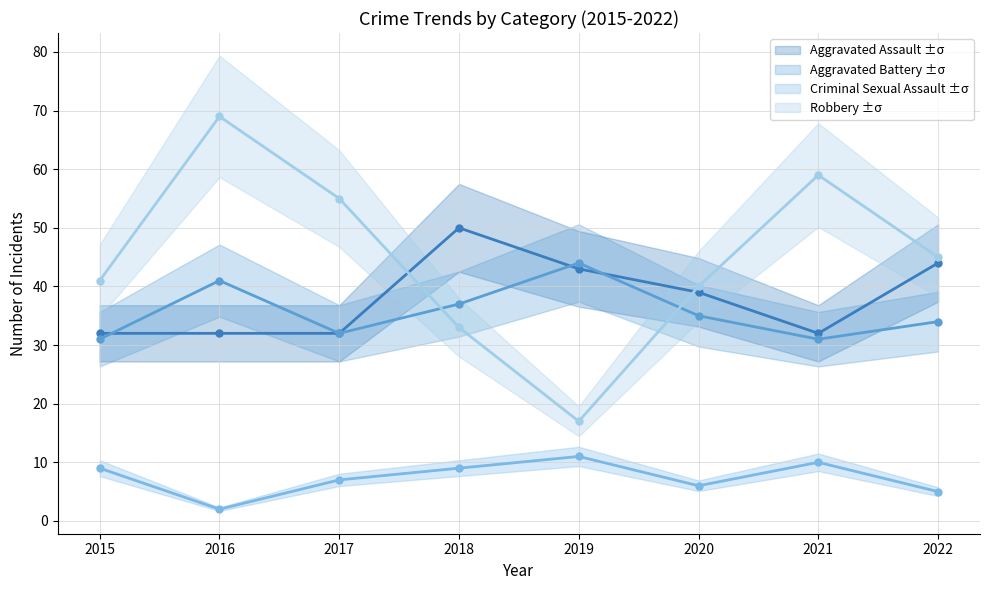

At 2022, list the series in order from smallest to largest.

Criminal Sexual Assault, Aggravated Battery, Aggravated Assault, Robbery